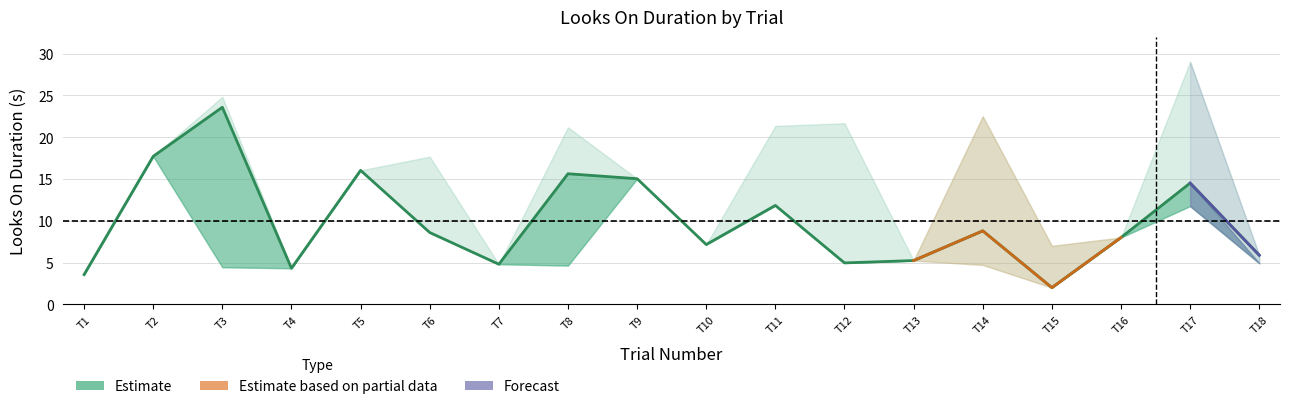

What is the difference between the Looks On 2500 (s) values at 13 and 1?

1.7